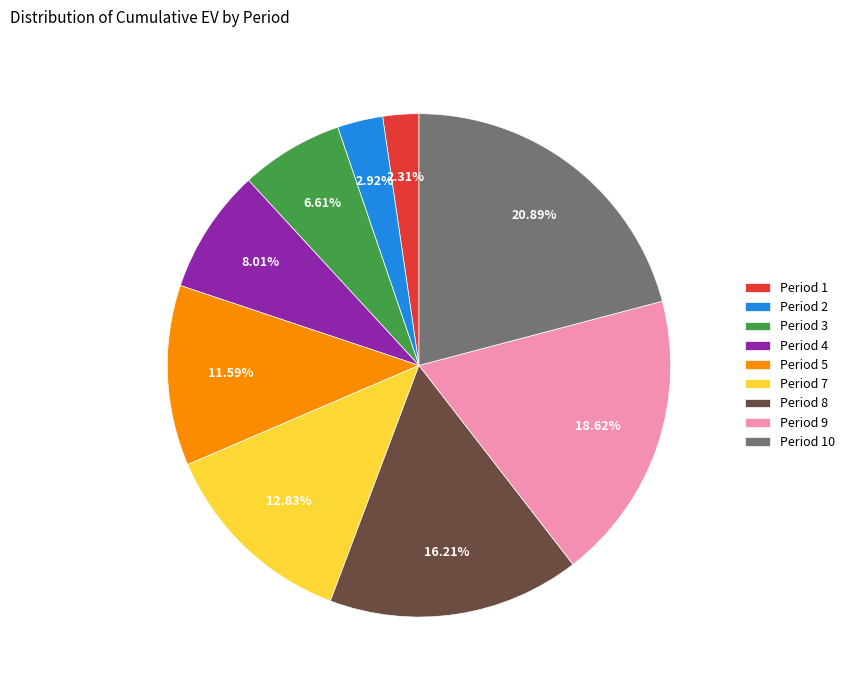

To the nearest percent, what is the combined percentage of Period 4 and Period 9?

27%